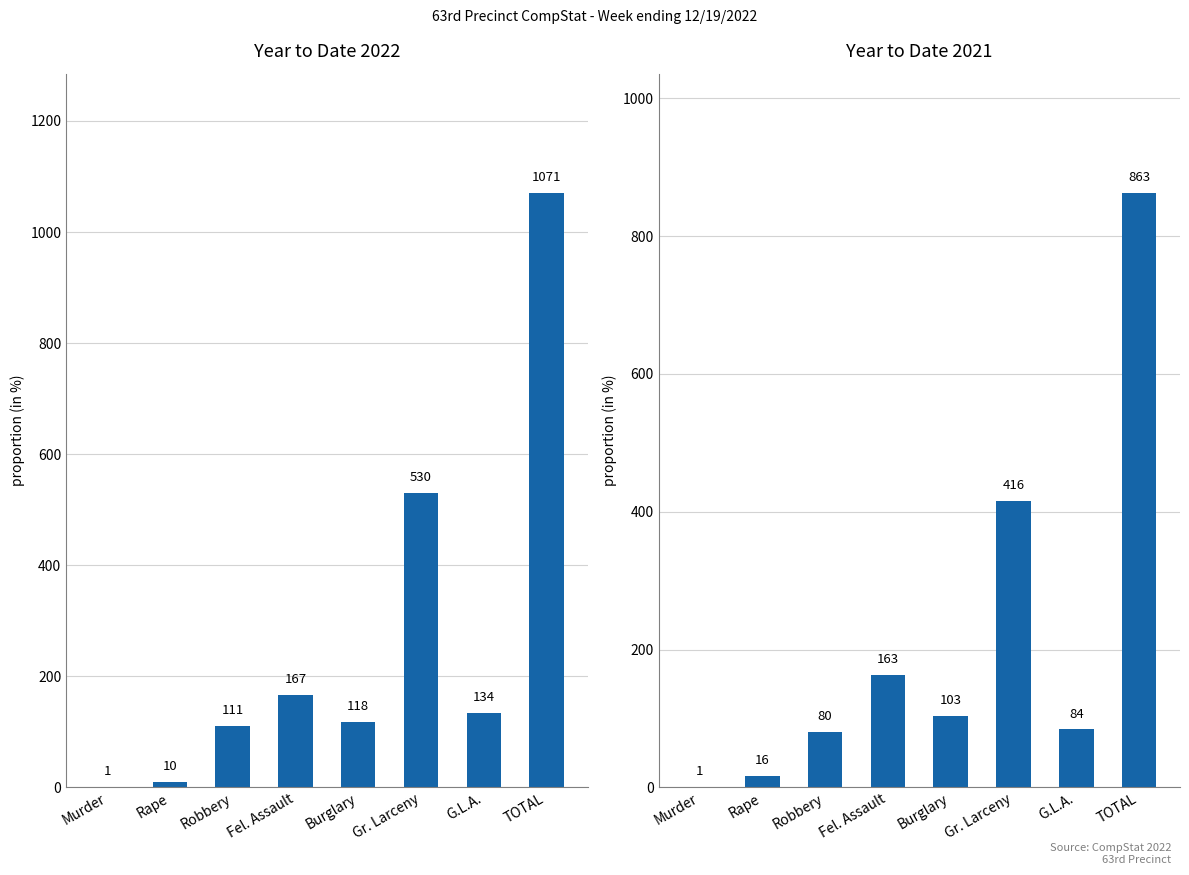

Reading left to right, transcribe all the data shown in this chart.

Year to Date 2022: Murder=1	Rape=10	Robbery=111	Fel. Assault=167	Burglary=118	Gr. Larceny=530	G.L.A.=134	TOTAL=1071
Year to Date 2021: Murder=1	Rape=16	Robbery=80	Fel. Assault=163	Burglary=103	Gr. Larceny=416	G.L.A.=84	TOTAL=863